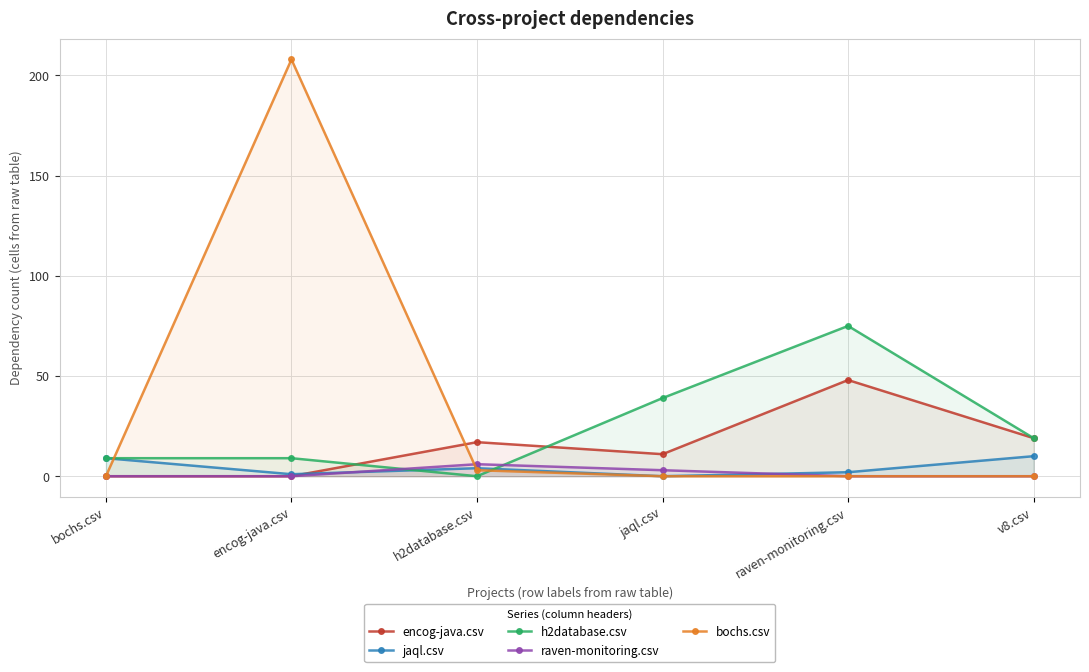

True or false: bochs.csv and raven-monitoring.csv intersect in this chart.

True